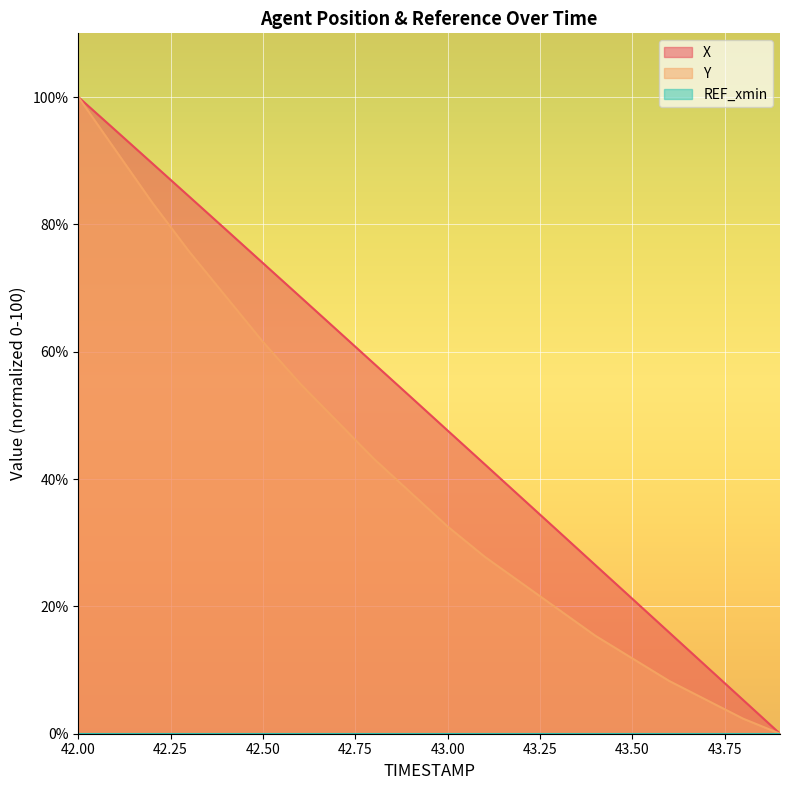

Between 43.0 and 43.9, which series saw the biggest shift?

X